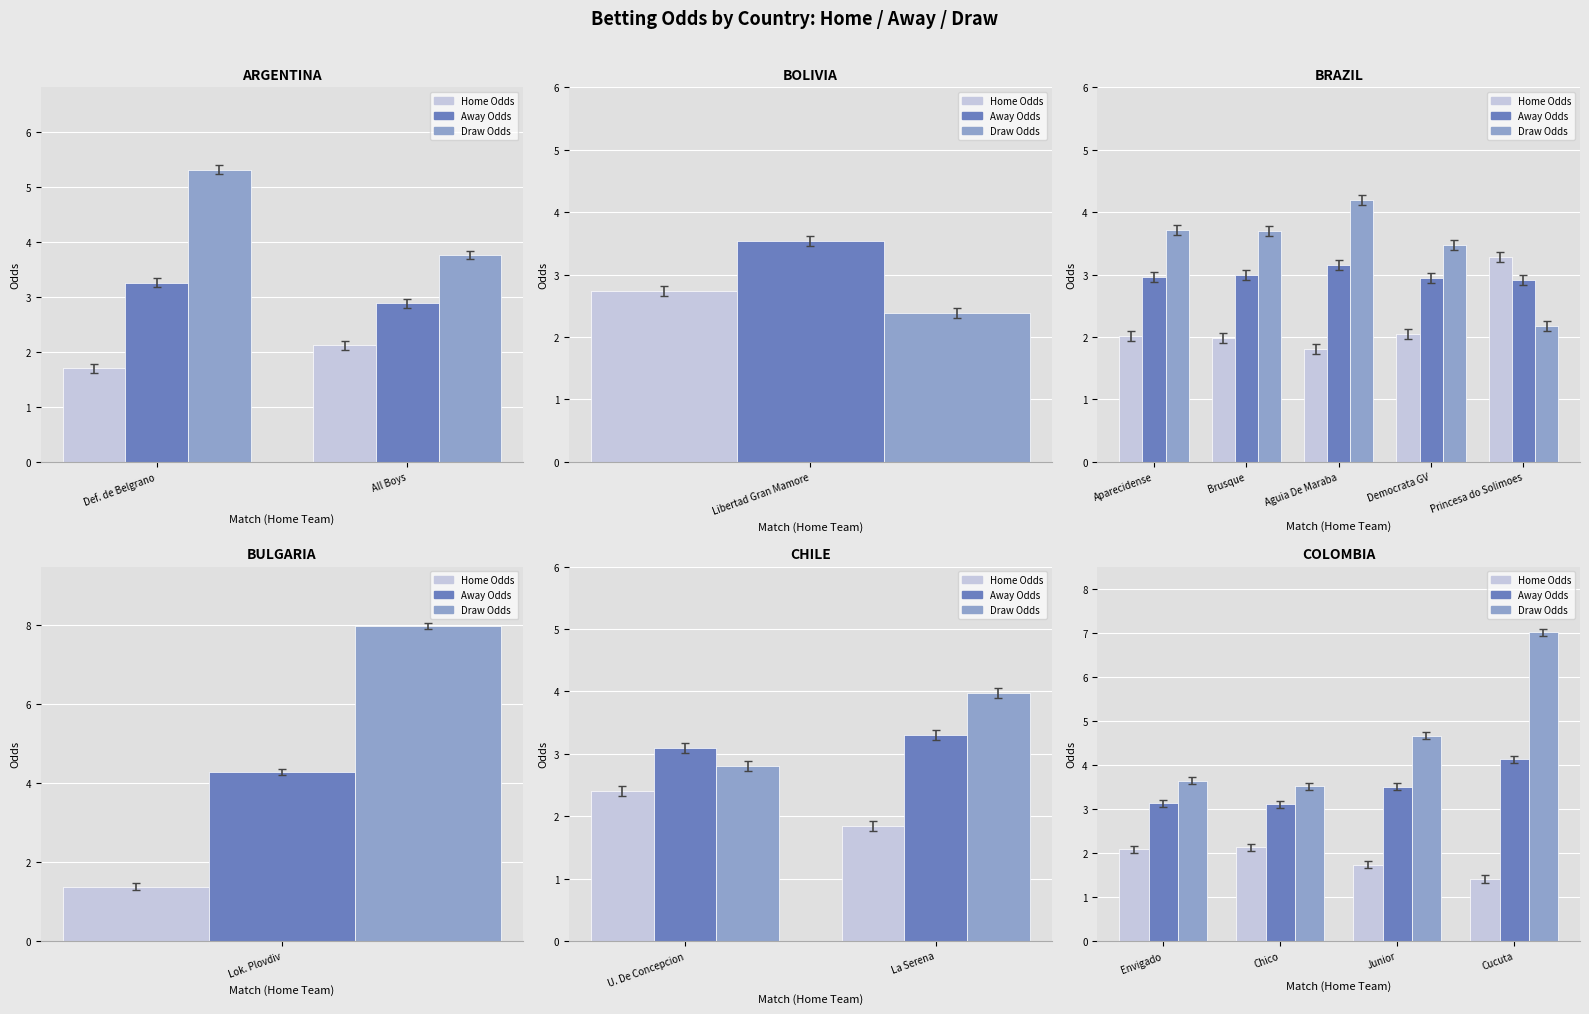

What is the value of the Home Odds bar at the 2nd from the left?

2.1